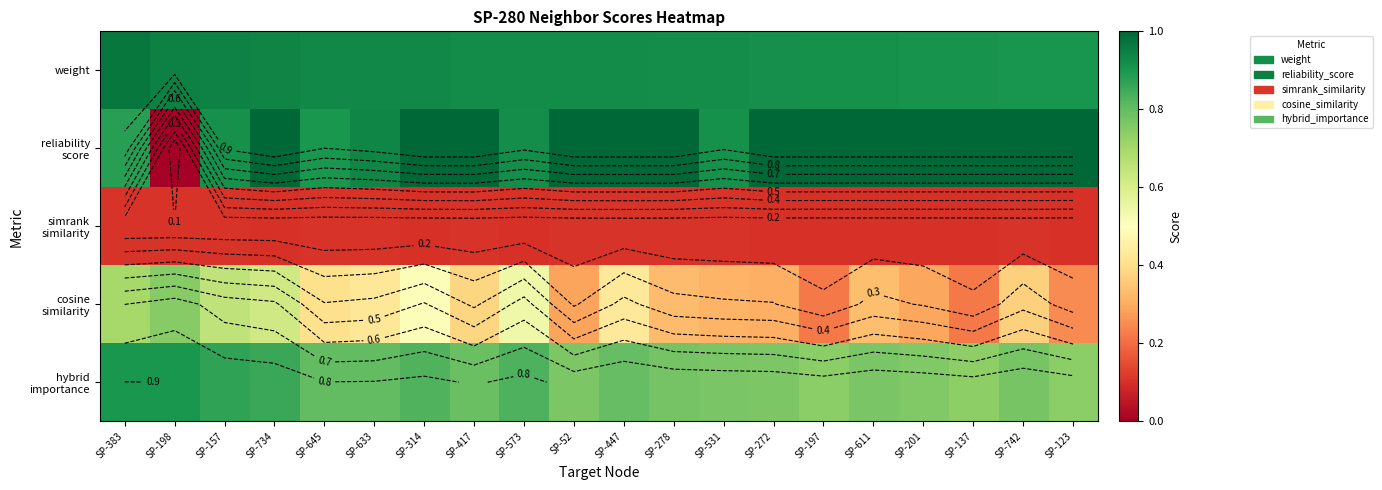

Count the weight values in the range 0 to 1.

20